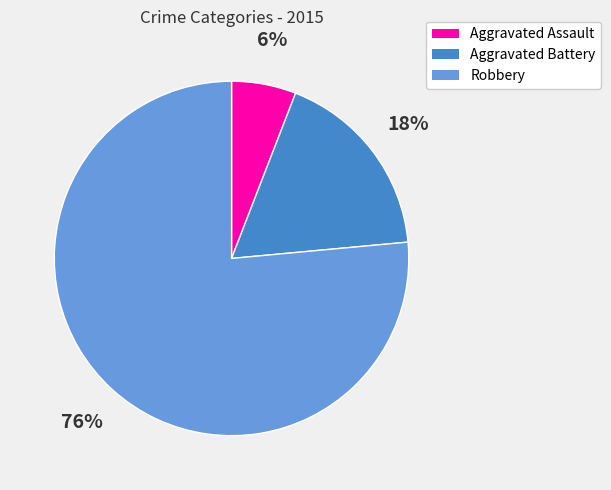

Rank the categories by value from lowest to highest.

Aggravated Assault, Aggravated Battery, Robbery